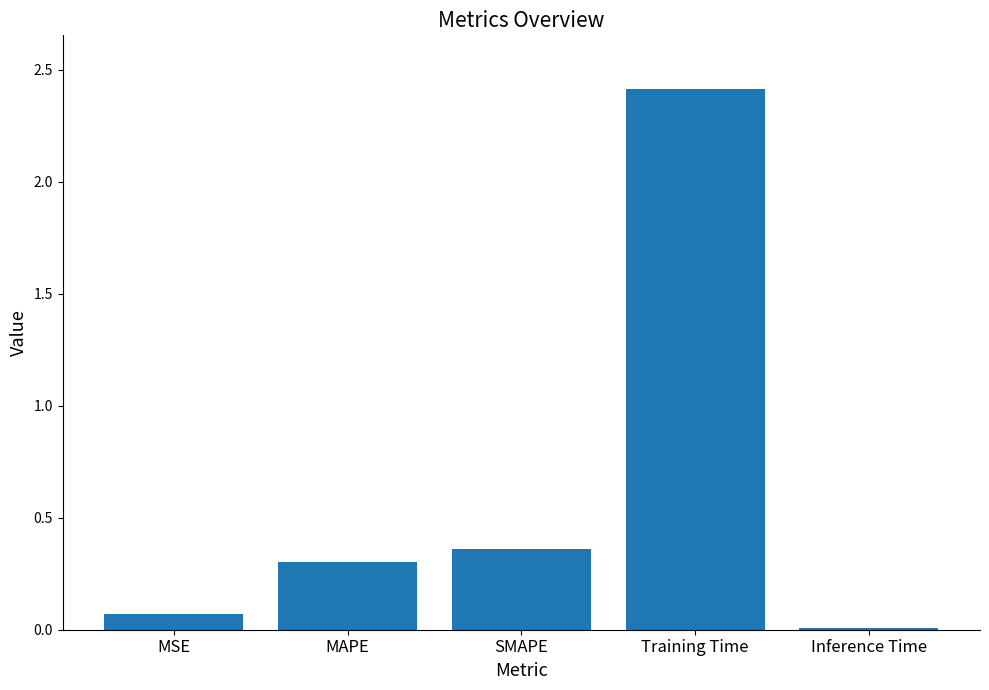

Does the chart contain stacked bars?

No